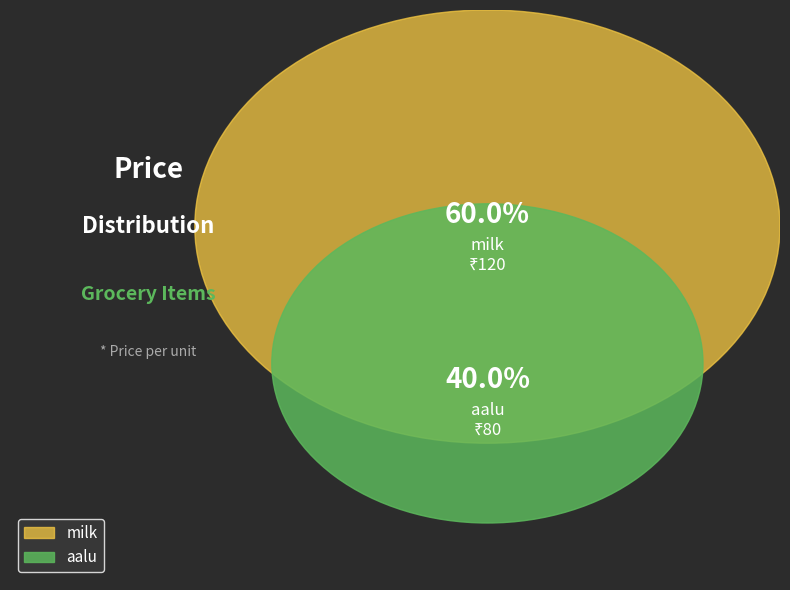

True or false: milk accounts for 60% of the total.

True